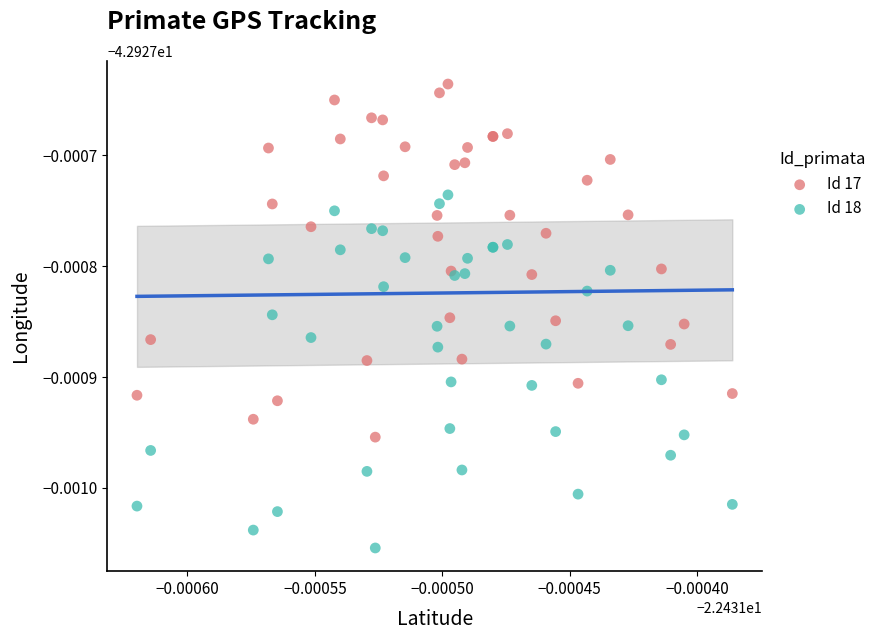

Which series reaches the minimum Y coordinate?

Id 18